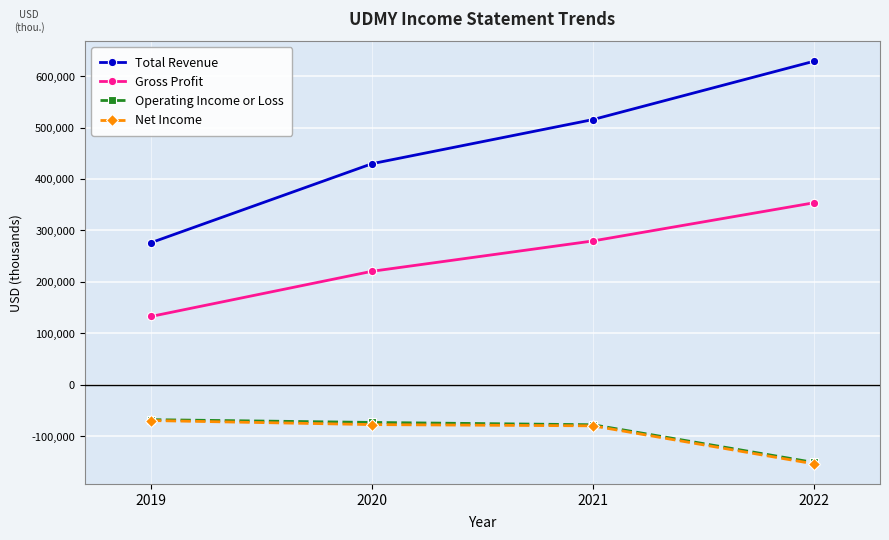

True or false: Operating Income or Loss and Gross Profit cross at least once.

False